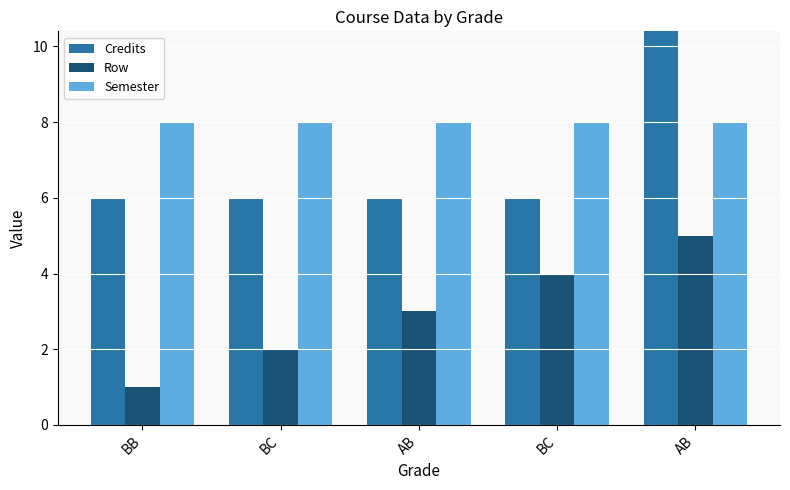

Reading left to right, list all the values displayed in this chart.

Credits: 6	6	6	6	16
Row: 1	2	3	4	5
Semester: 8	8	8	8	8